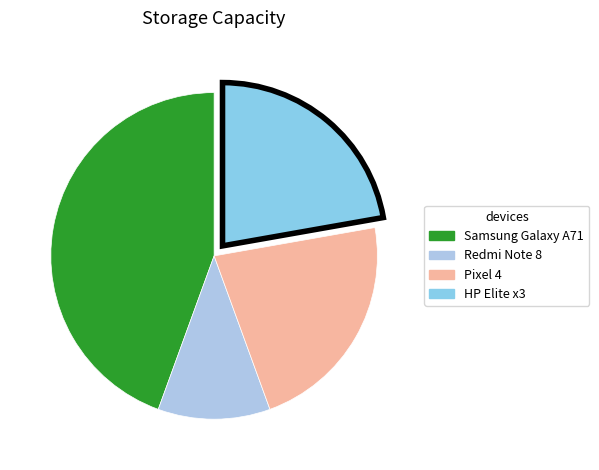

To the nearest percent, what is the difference between the Redmi Note 8 and Samsung Galaxy A71 slice percentages?

33%